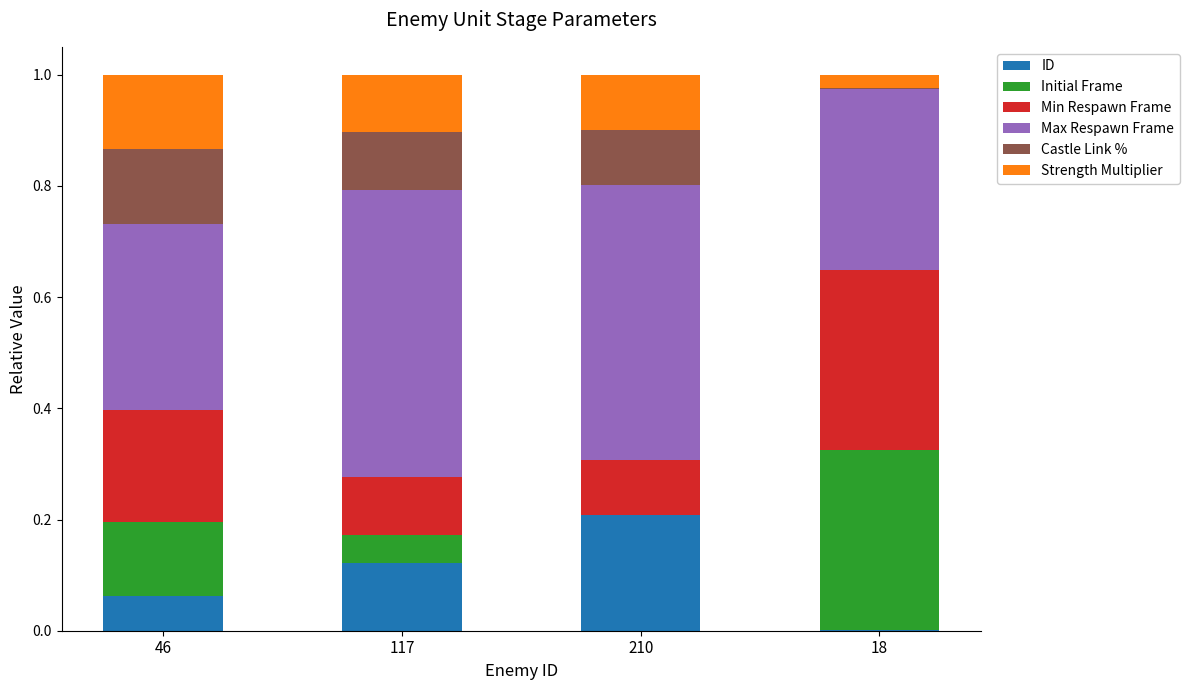

True or false: ID has a value of 0.3 at 210.

False